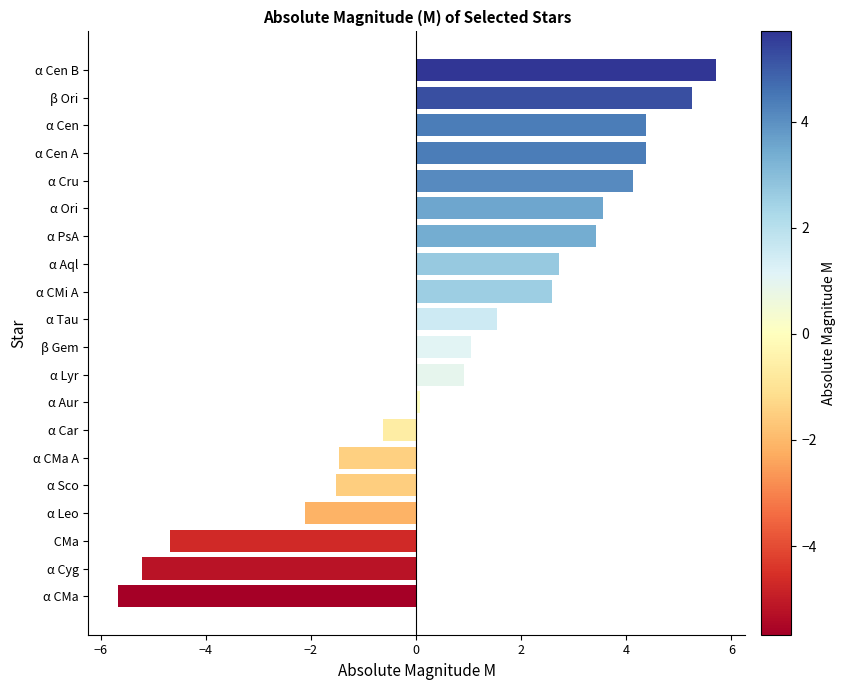

How many negative values are there?

7